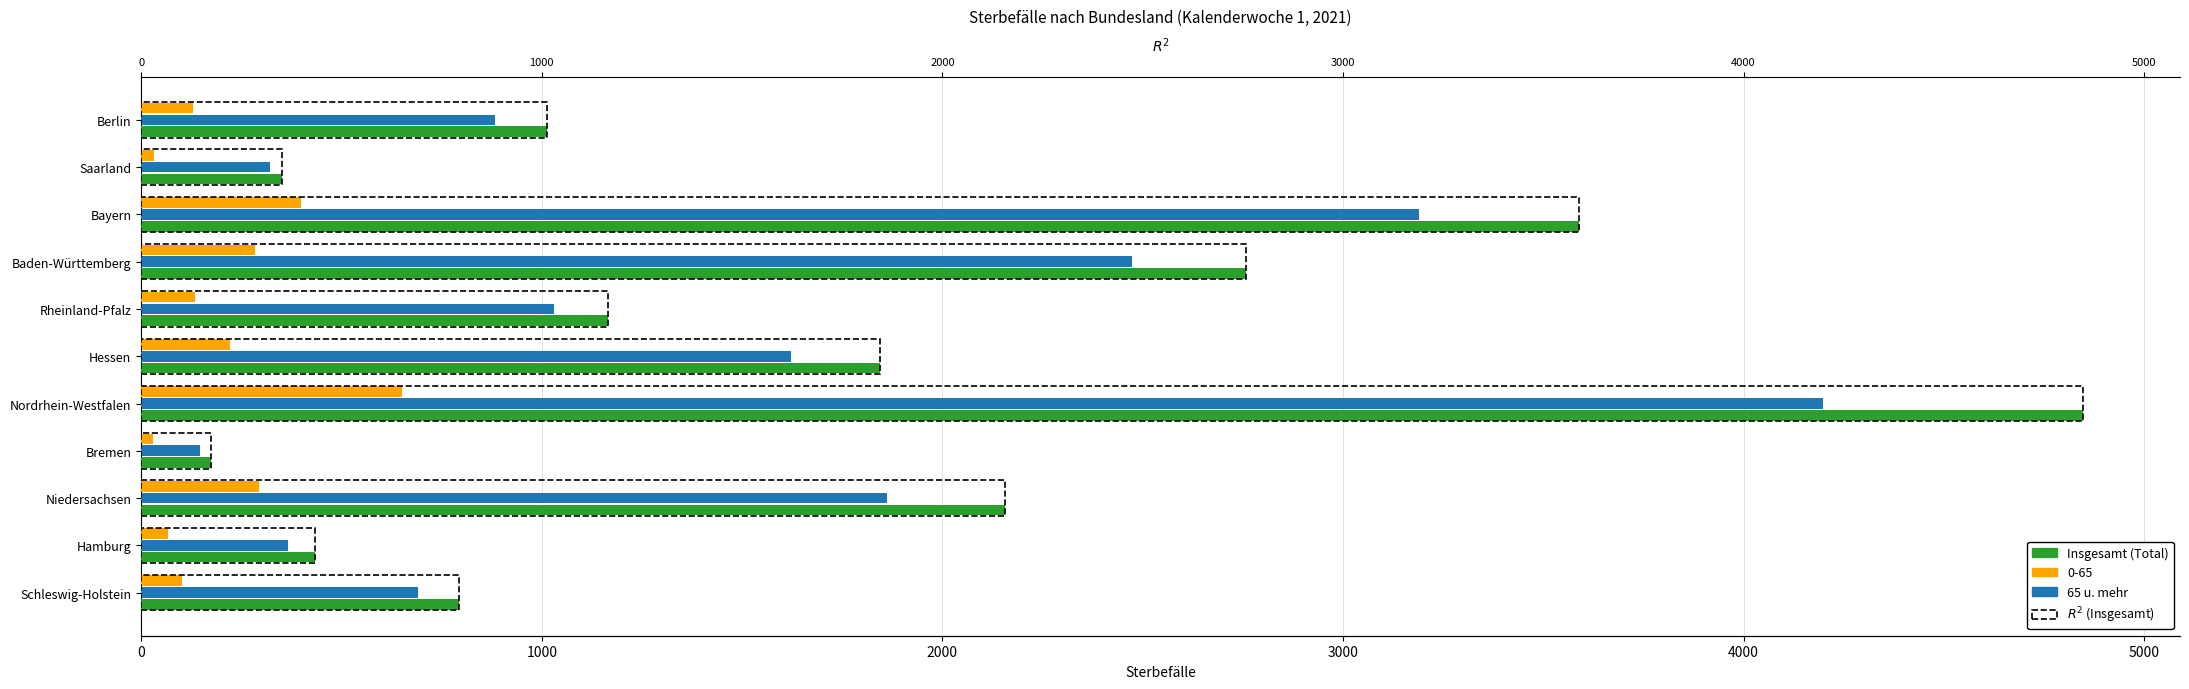

What is the value of the Insgesamt bar at the 9th from the left?

3590